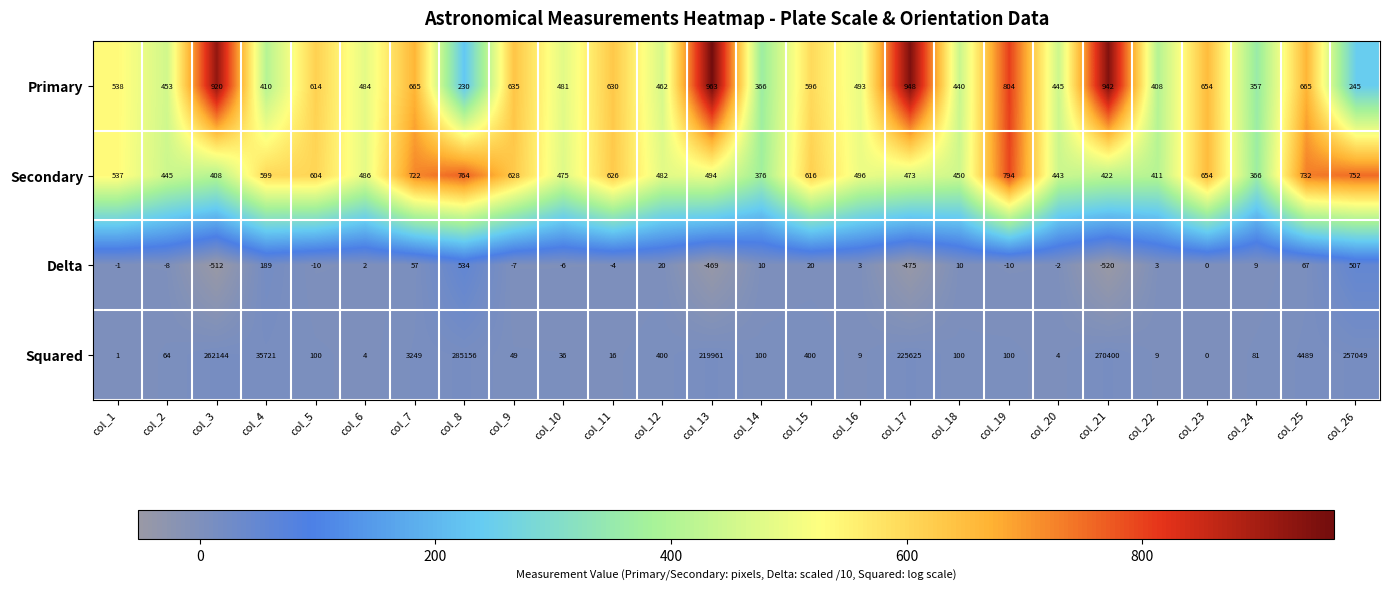

List the series in order of their peak value, lowest first.

Delta, Secondary, Primary, Squared